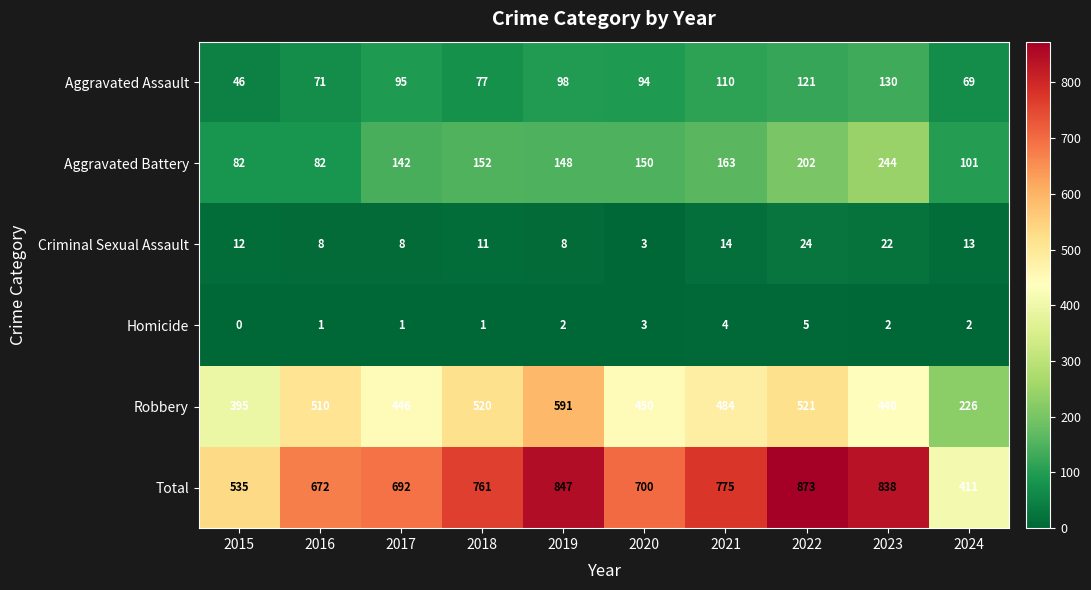

Rank the series by their maximum value, from highest to lowest.

Total, Robbery, Aggravated Battery, Aggravated Assault, Criminal Sexual Assault, Homicide